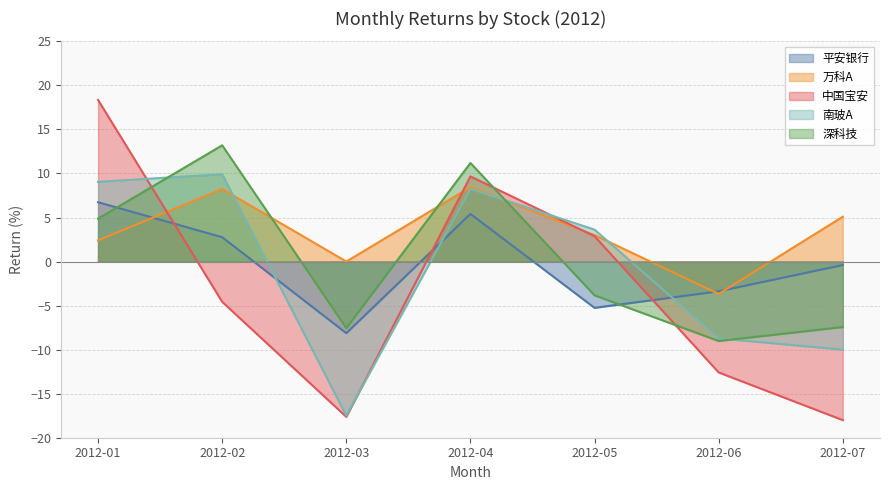

Reading left to right, list all the values displayed in this chart.

平安银行: 2012-01=6.7	2012-02=2.8	2012-03=-8.1	2012-04=5.4	2012-05=-5.3	2012-06=-3.4	2012-07=-0.4
万科A: 2012-01=2.4	2012-02=8.2	2012-03=0.0	2012-04=8.5	2012-05=3.0	2012-06=-3.7	2012-07=5.1
中国宝安: 2012-01=18.3	2012-02=-4.6	2012-03=-17.6	2012-04=9.7	2012-05=2.9	2012-06=-12.6	2012-07=-18.0
南玻A: 2012-01=9.1	2012-02=9.9	2012-03=-17.5	2012-04=8.3	2012-05=3.6	2012-06=-8.7	2012-07=-10.0
深科技: 2012-01=4.9	2012-02=13.2	2012-03=-7.6	2012-04=11.2	2012-05=-3.8	2012-06=-9.0	2012-07=-7.4